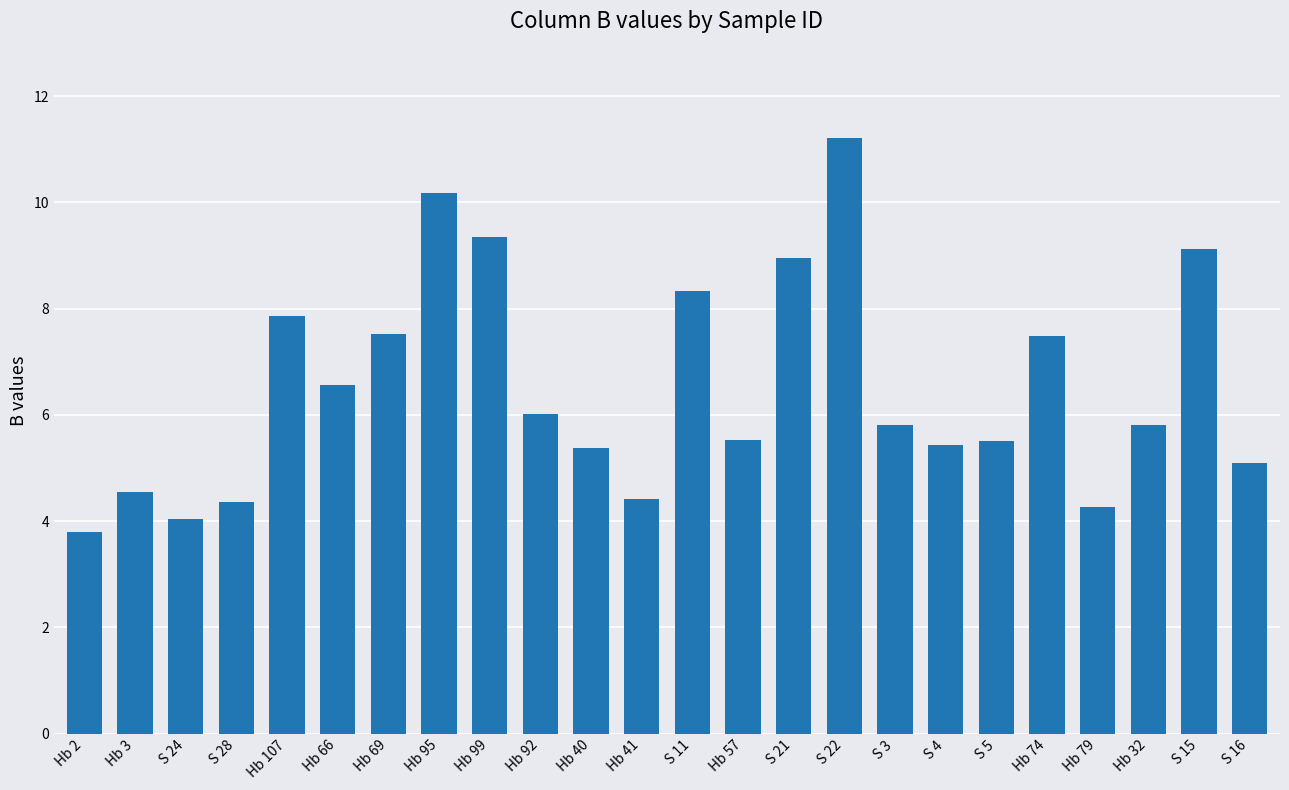

What is the label of the 1st bar from the right?

S 16